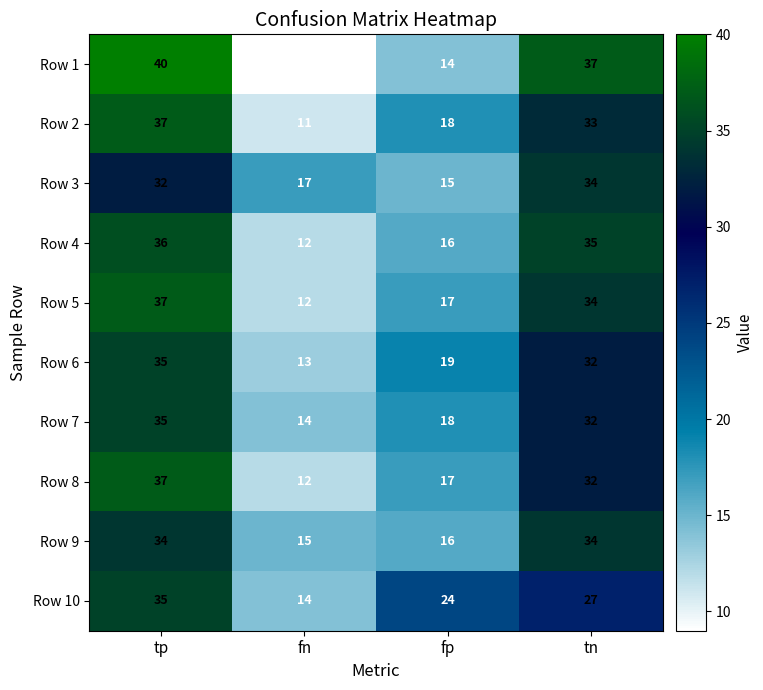

Between tp and fn, which series saw the biggest shift?

Row 1